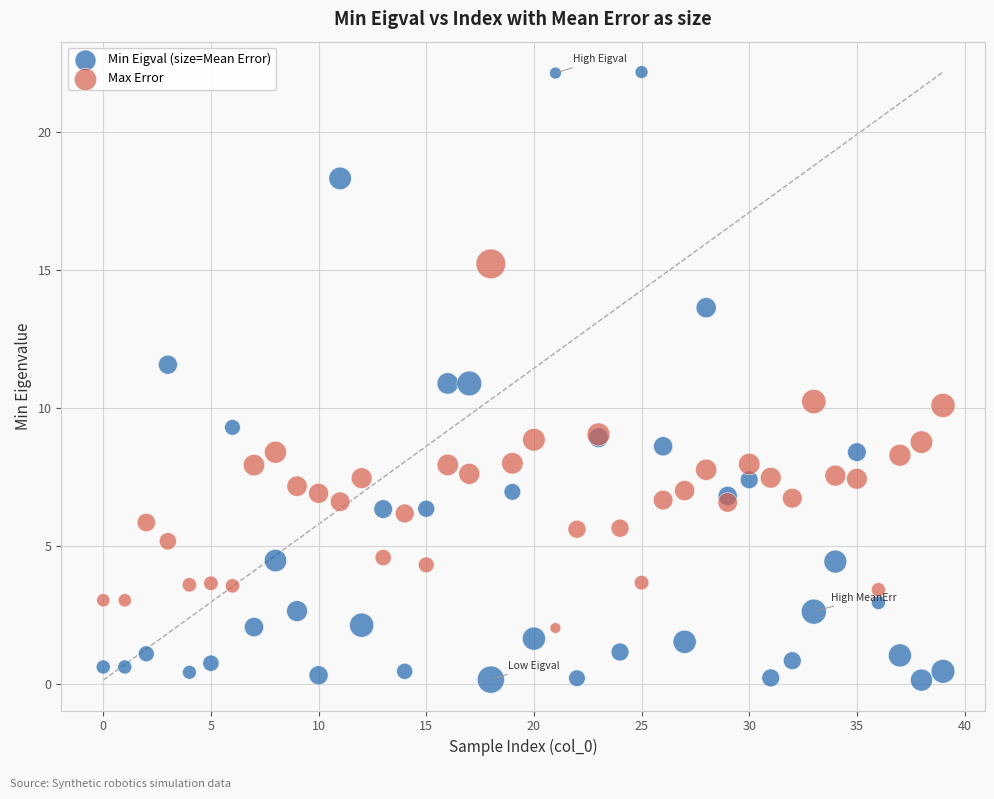

Which series contains the highest Y value?

Min Eigval (size=Mean Error)